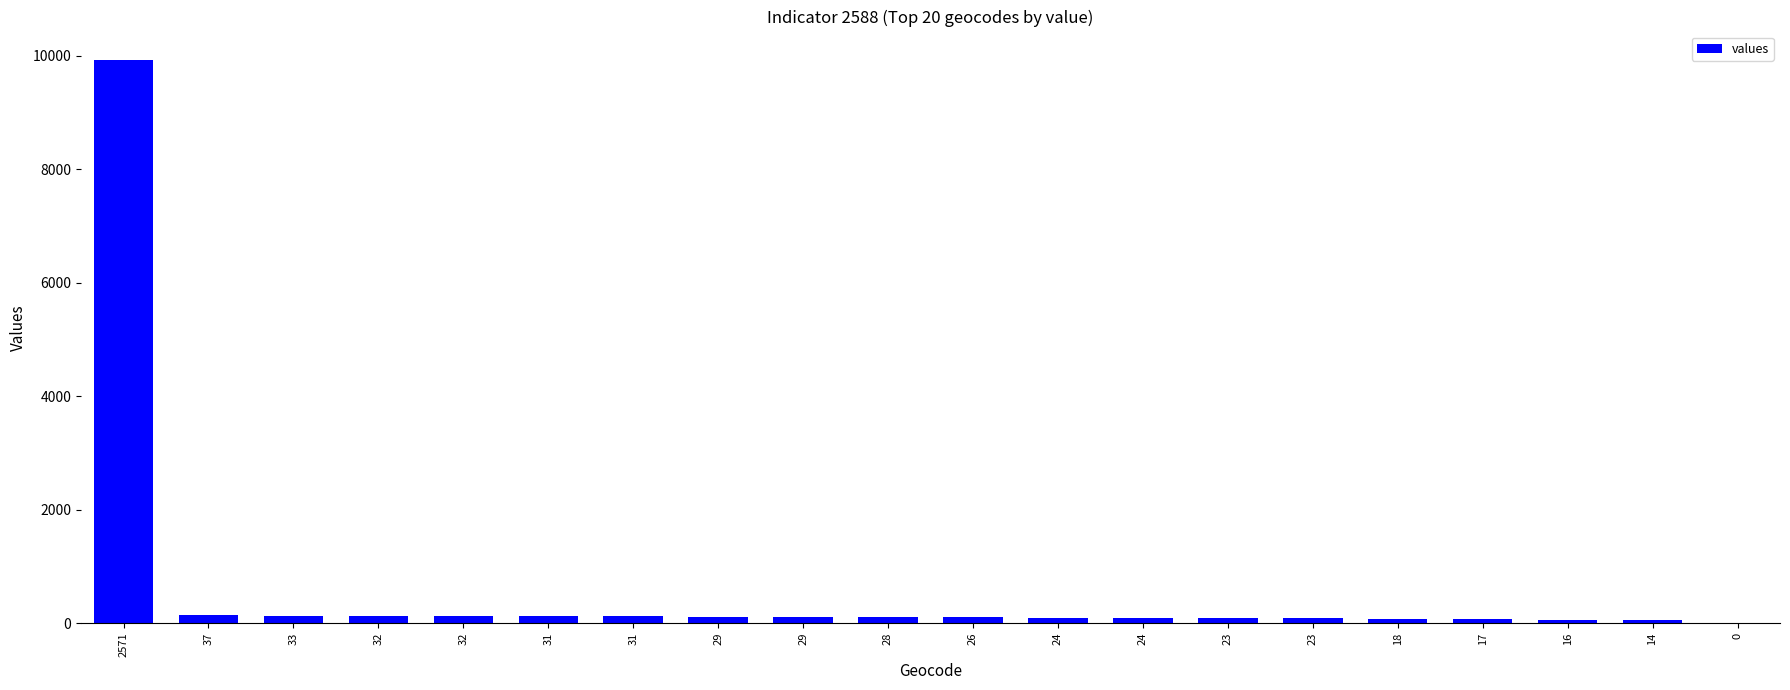

How many categories are shown in the chart?

20